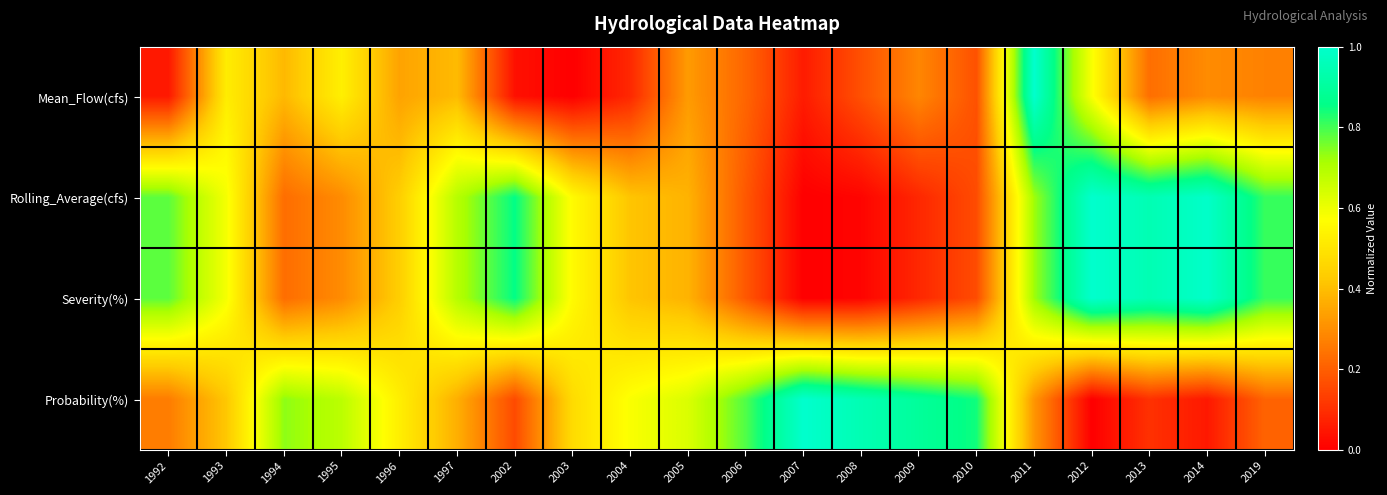

Which has a higher value, 1996 or 2011?

2011